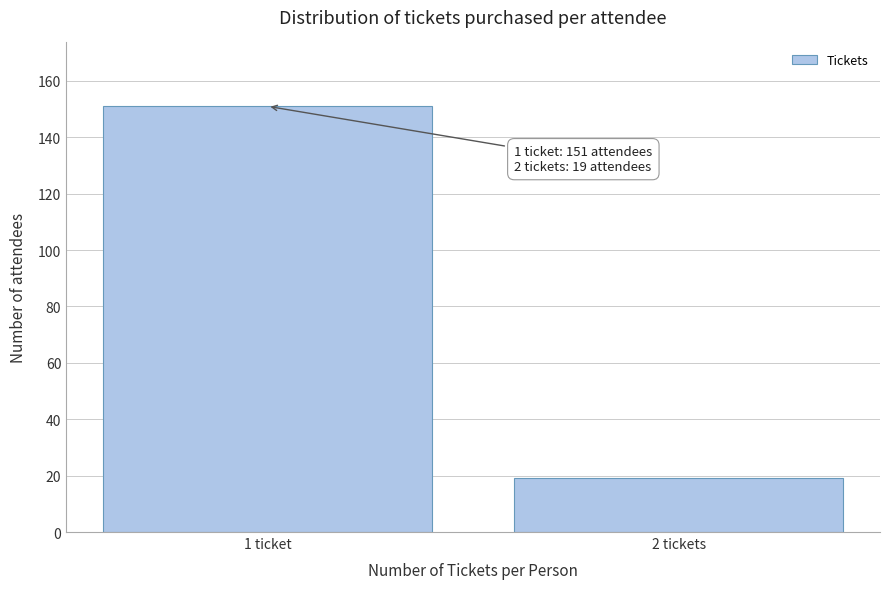

Reading left to right, extract all data points from this chart.

1 ticket=151	2 tickets=19